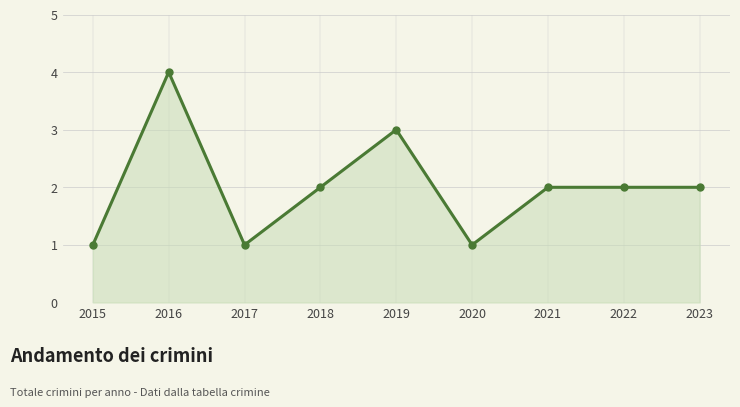

True or false: the data shows 5 at 2019.

False